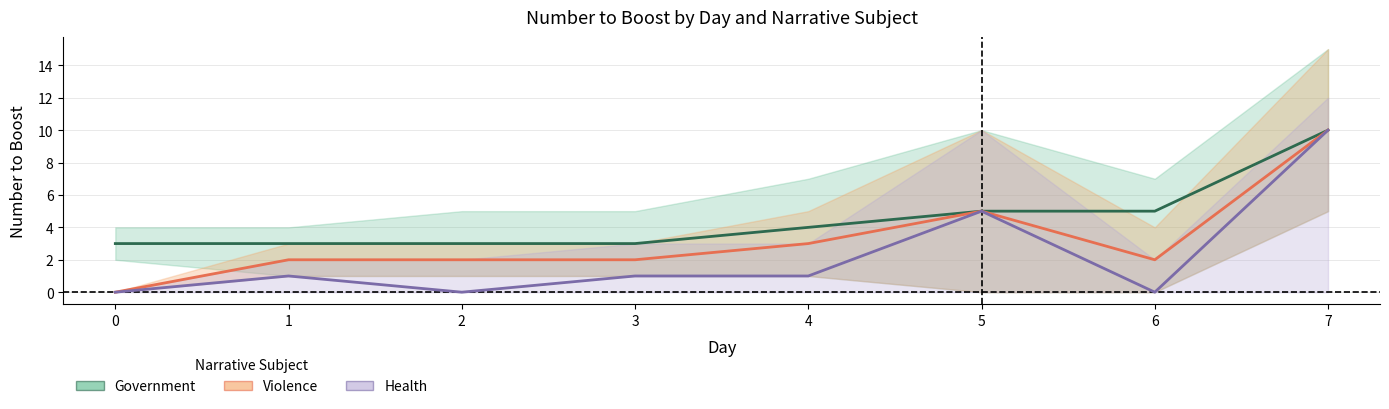

What are all the series names shown in the legend?

Government, Violence, Health